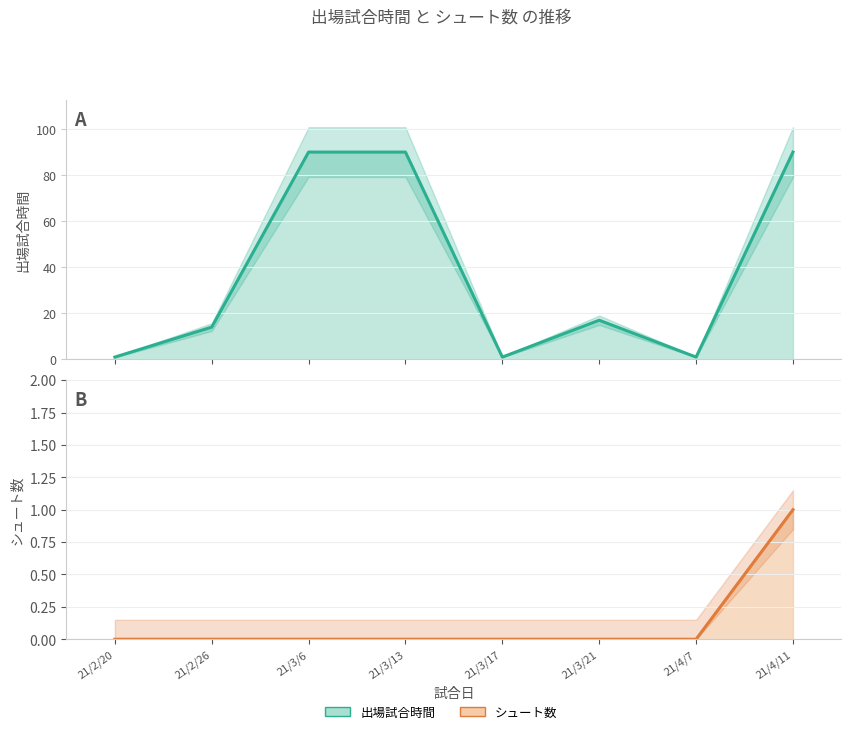

Is the value of 出場試合時間 at 21/3/17 greater than the value of シュート数 at 21/2/26?

Yes